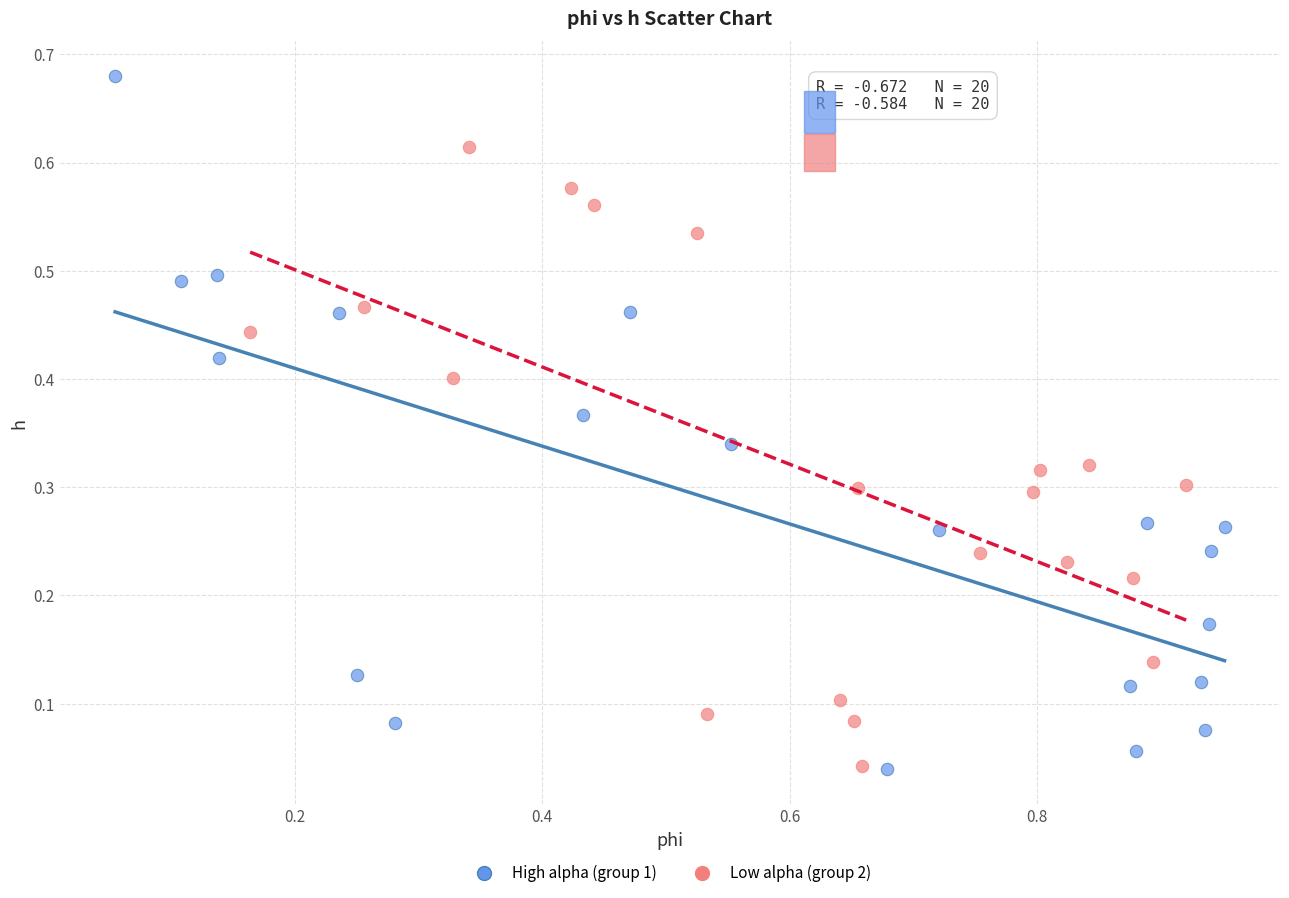

Which series contains the highest Y value?

High alpha (group 1)